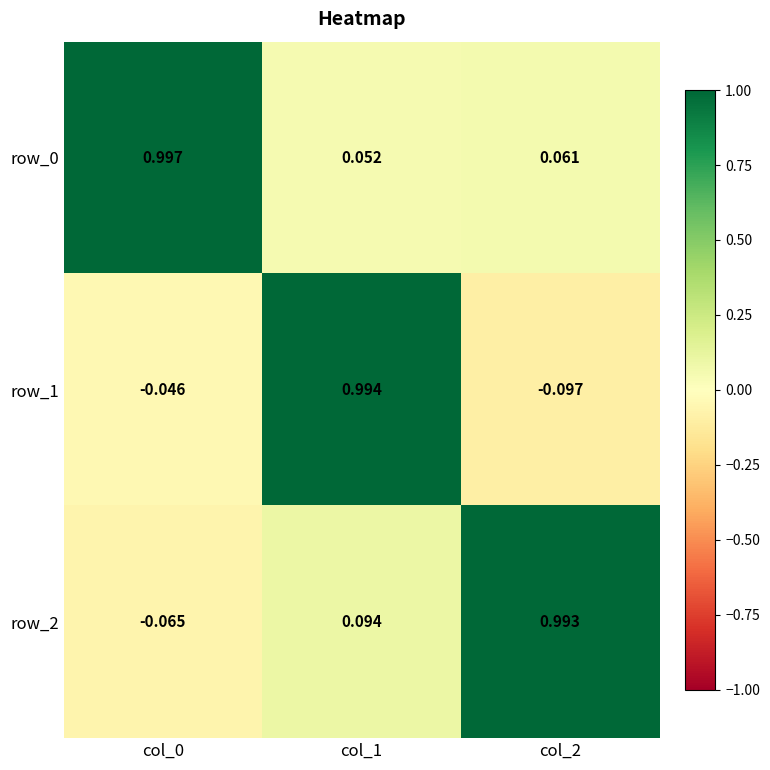

What is the total value across all series at col_1?

1.1